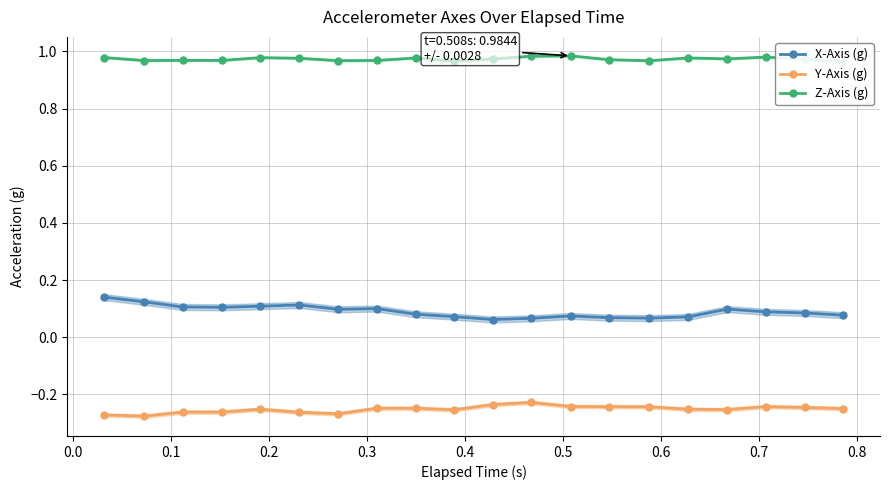

True or false: Y-Axis (g) has more than 2 interior local peaks.

True